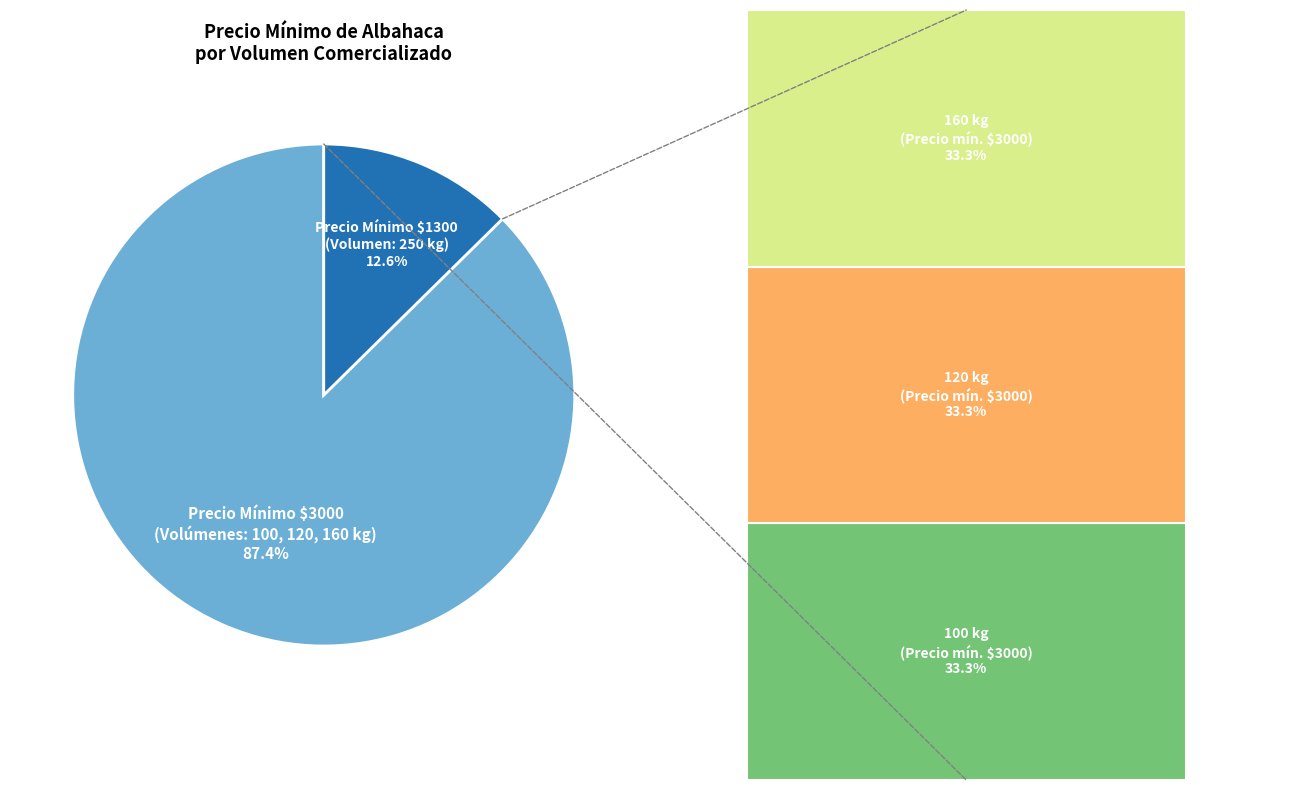

Is the sum of 250 kg and 100 kg greater than half?

No